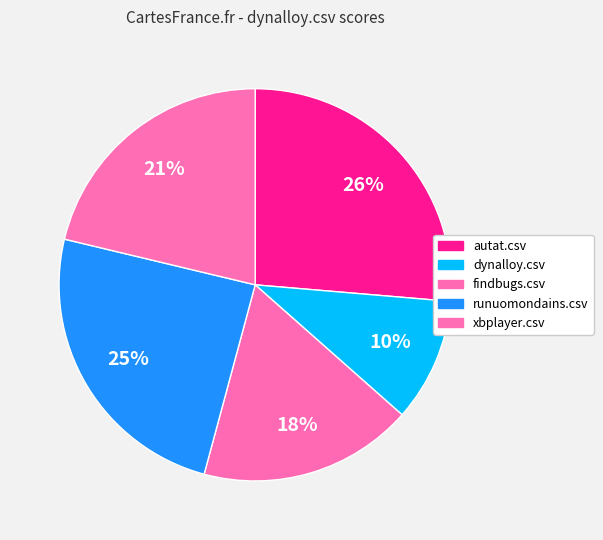

Combined, do autat.csv and runuomondains.csv account for over 50%?

Yes